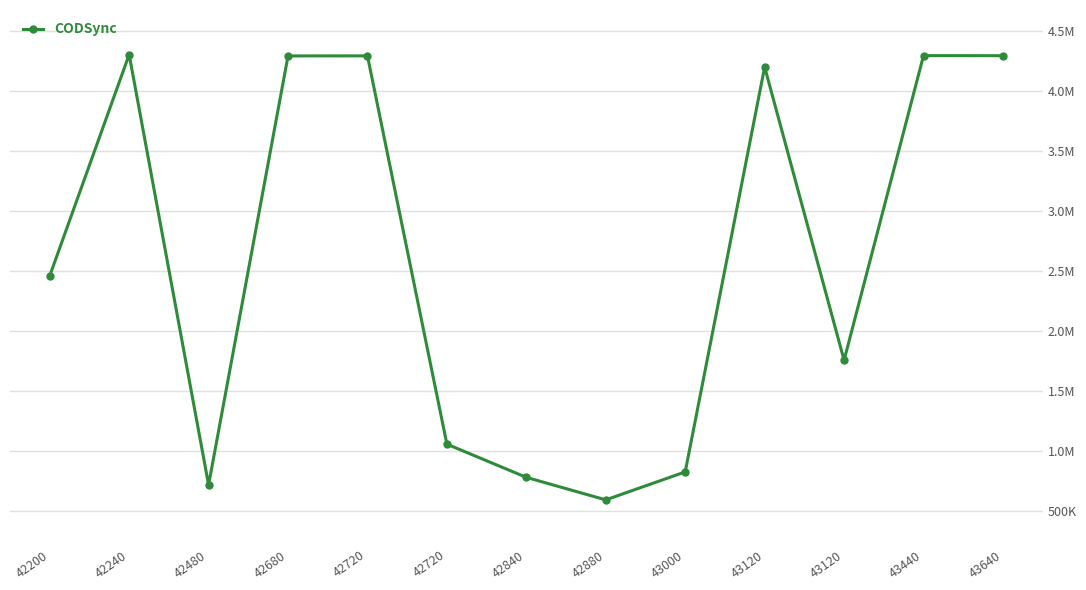

Does the chart have visible grid lines?

Yes